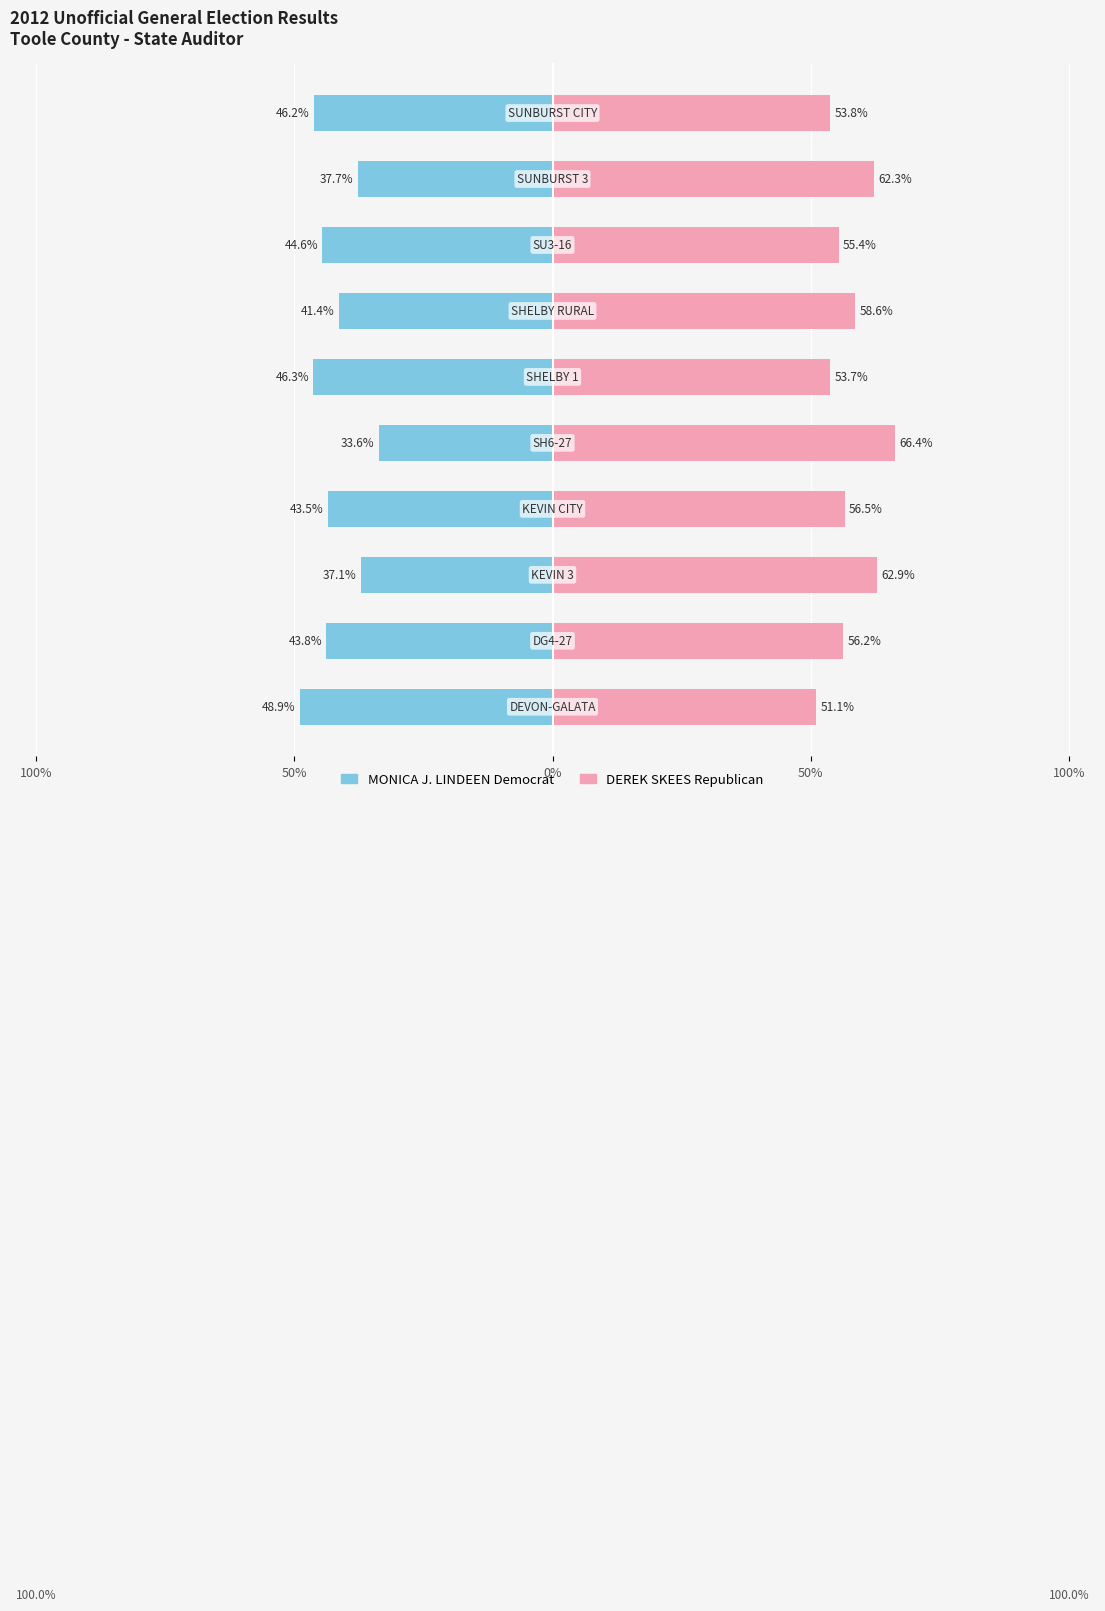

How many data points in MONICA J. LINDEEN Democrat are above -43?

4